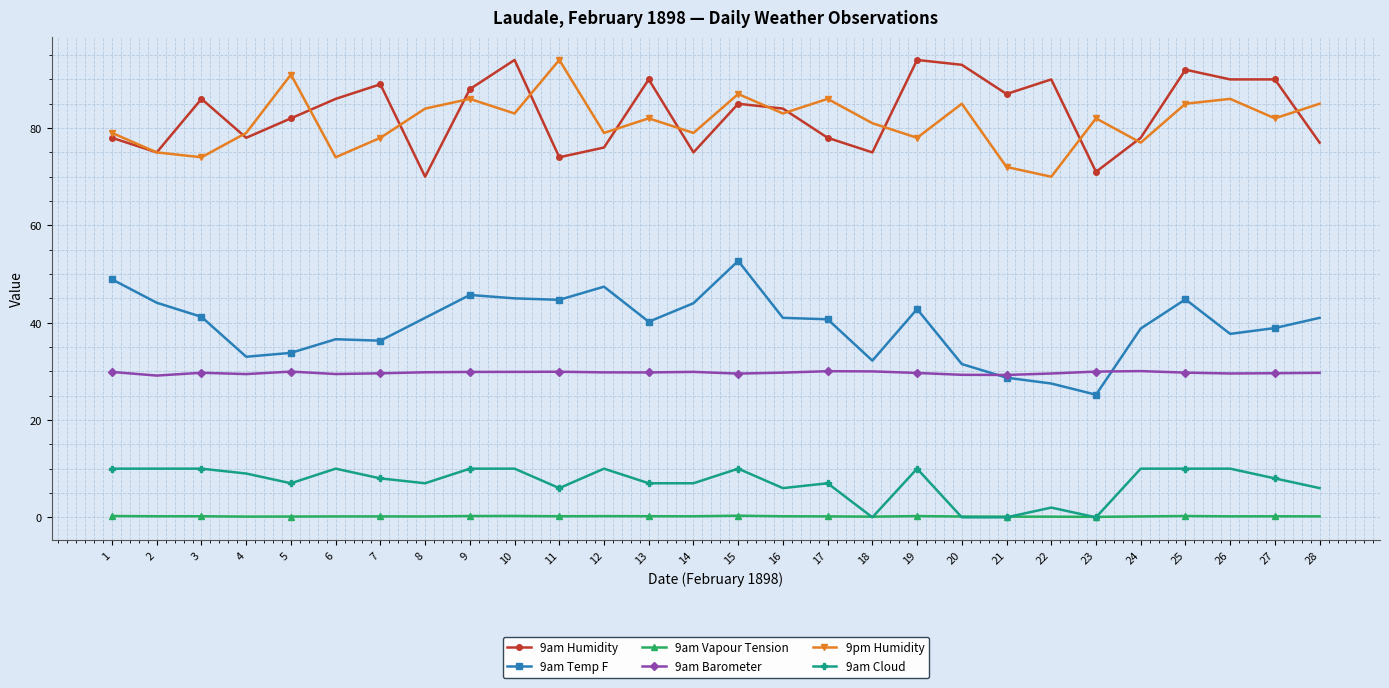

Rank the series at 10 from highest to lowest value.

9am Humidity, 9pm Humidity, 9am Temp F, 9am Barometer, 9am Cloud, 9am Vapour Tension